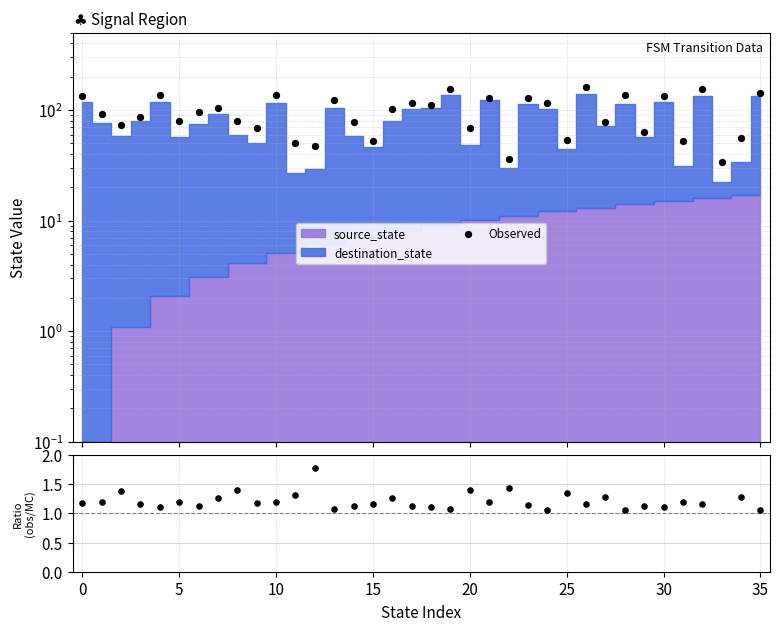

Which series contains the highest Y value?

Observed